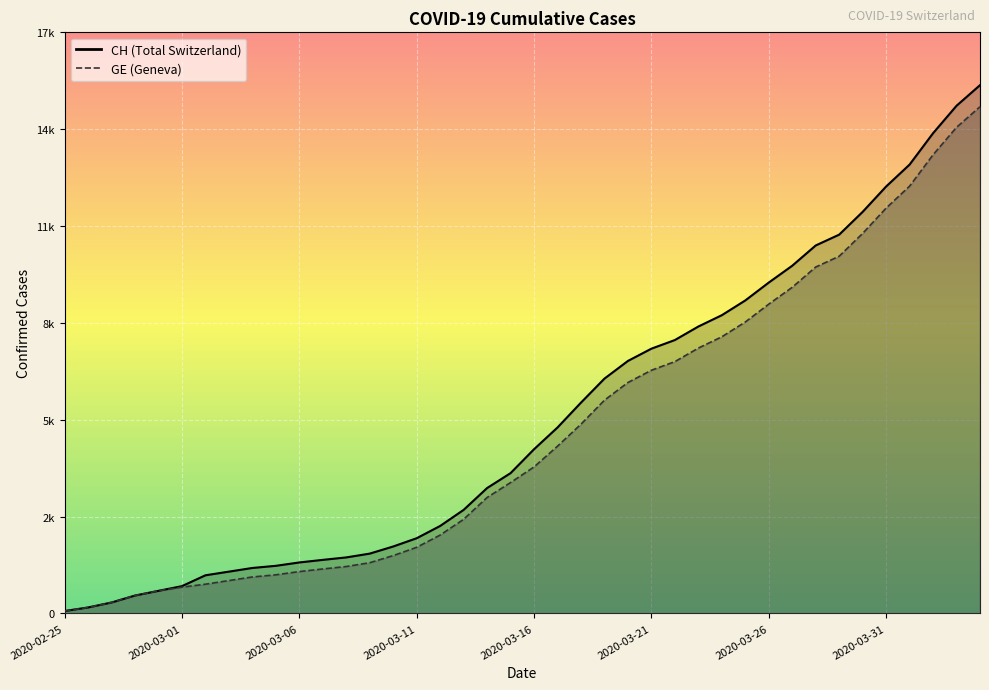

Does the chart display data point markers on the line(s)?

No